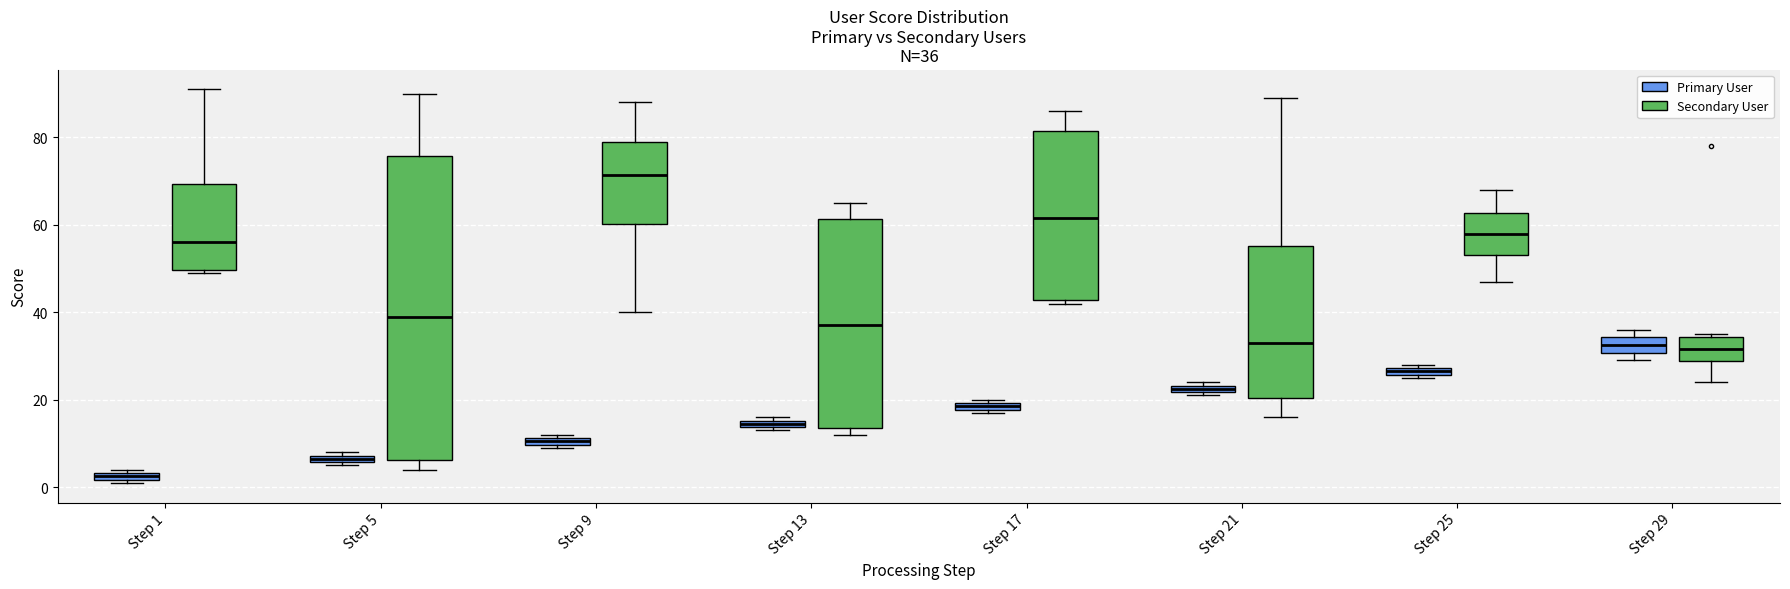

Which box's median line is the highest?

Step 9 (Secondary User)